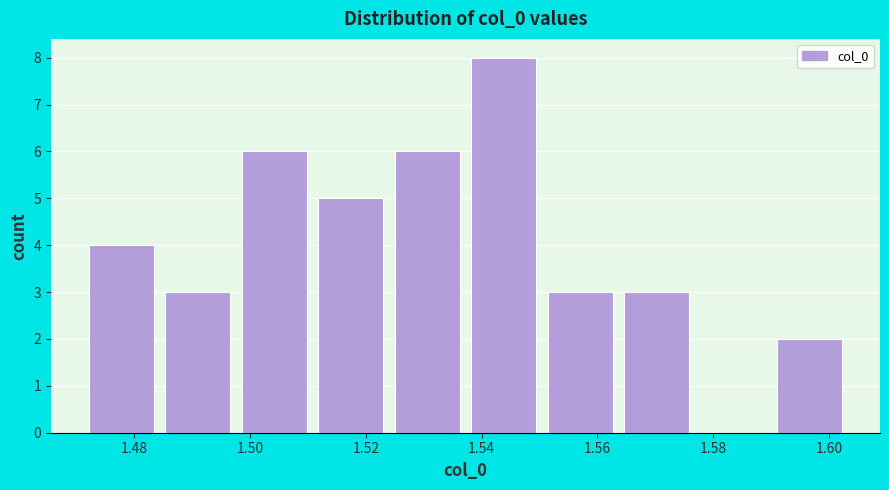

Reading left to right, list every bar in this chart as the range it spans on the x-axis followed by its height. Neither the bar edges nor the heights are printed on the chart, so give them approximately, as read against the axes.

1.472 to 1.484: 4
1.484 to 1.498: 3
1.498 to 1.510: 6
1.510 to 1.524: 5
1.524 to 1.538: 6
1.538 to 1.550: 8
1.550 to 1.564: 3
1.564 to 1.576: 3
1.576 to 1.590: 0
1.590 to 1.604: 2